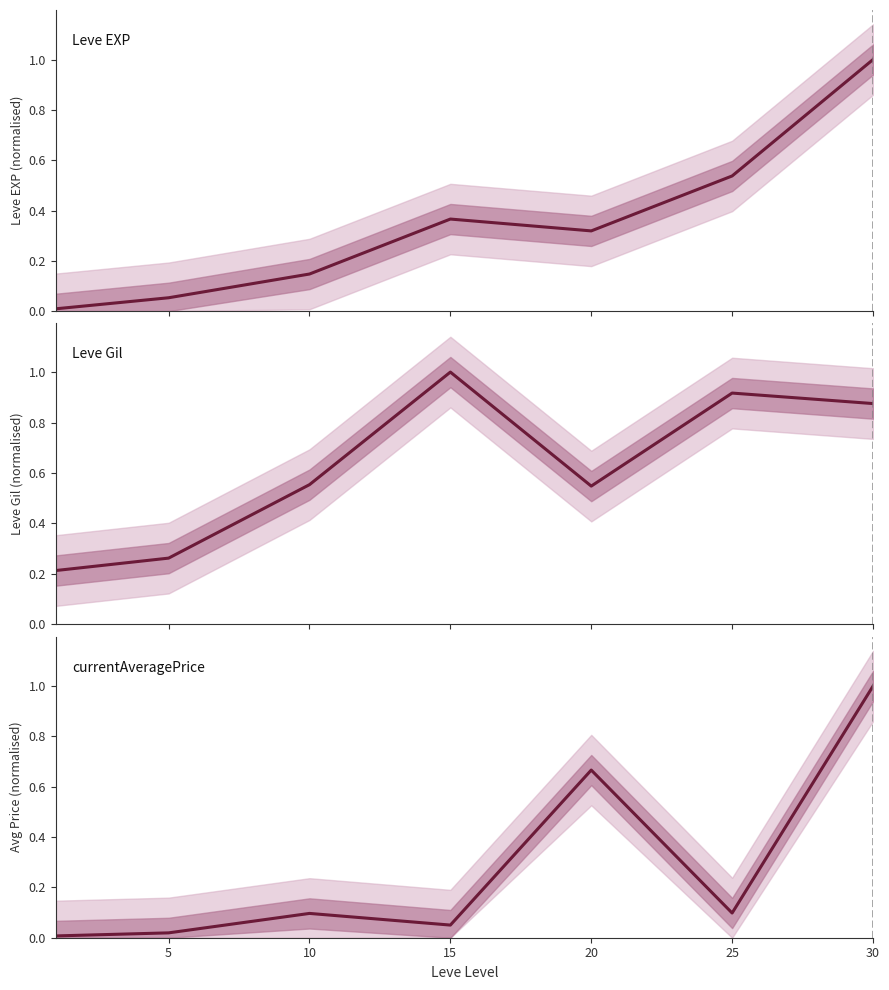

Is it true that currentAveragePrice equals 1.1 at 20?

False